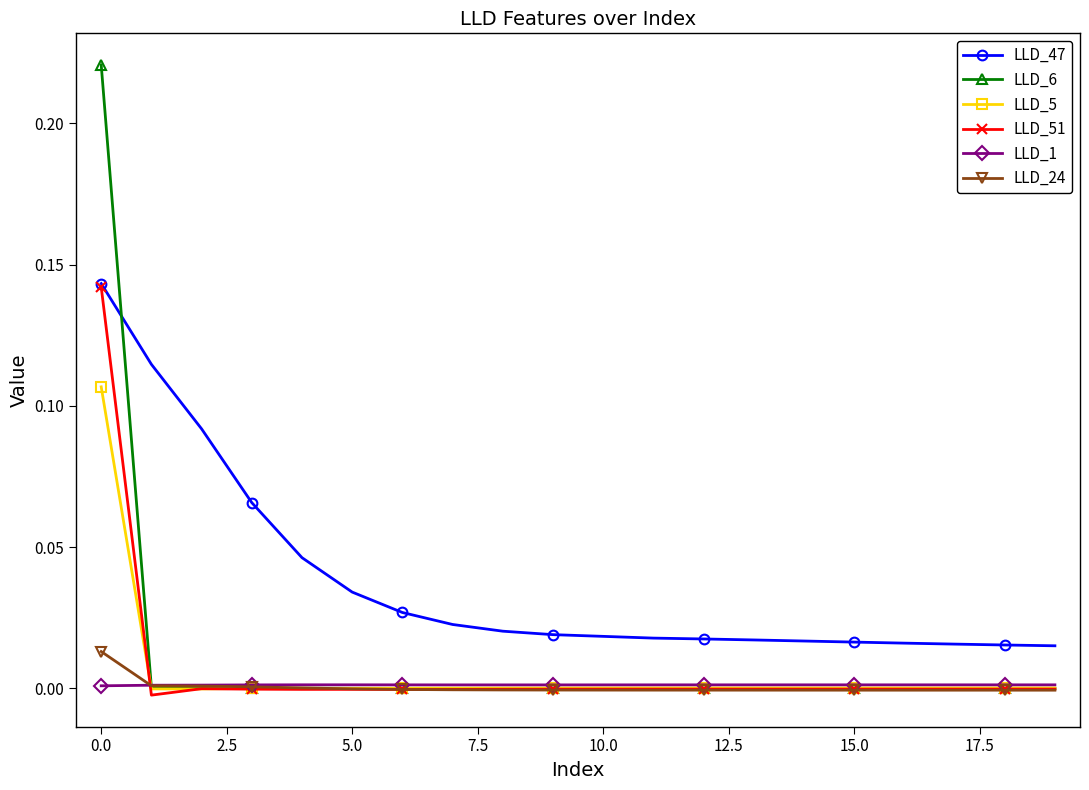

True or false: LLD_1 and LLD_47 intersect in this chart.

False